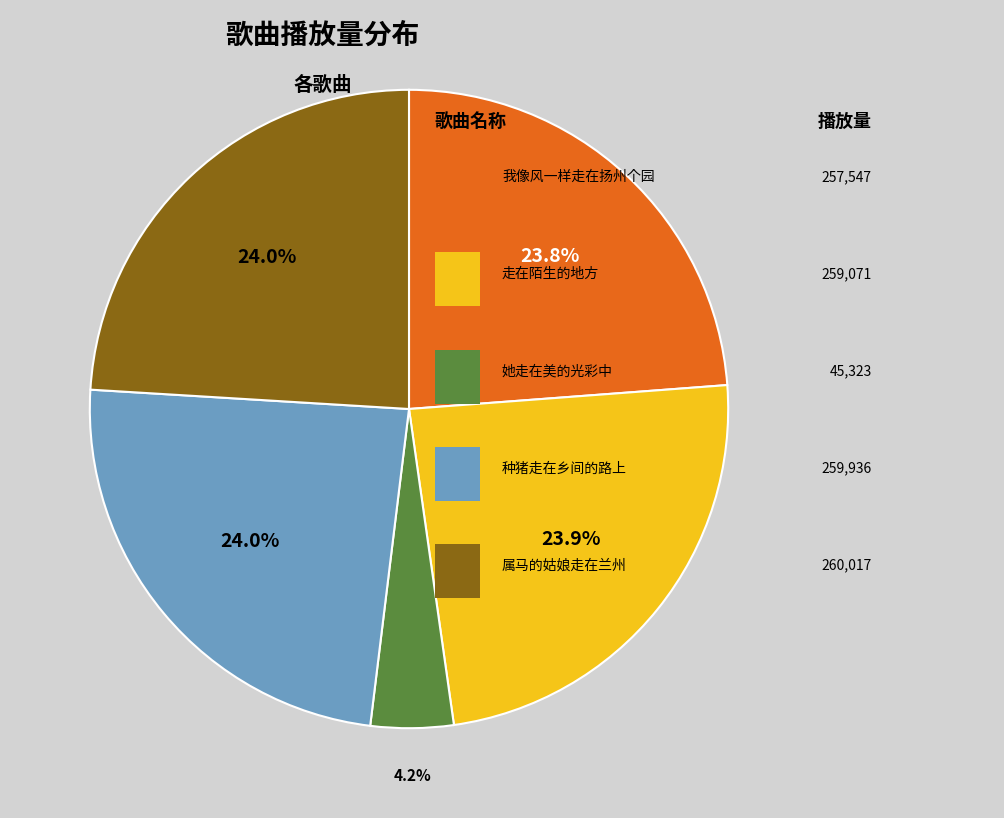

Is there any slice that represents more than half of the pie?

No